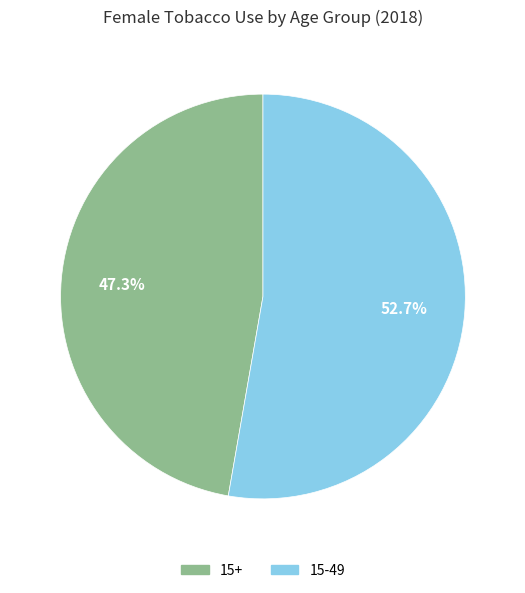

Which has a higher value, 15-49 or 15+?

15-49